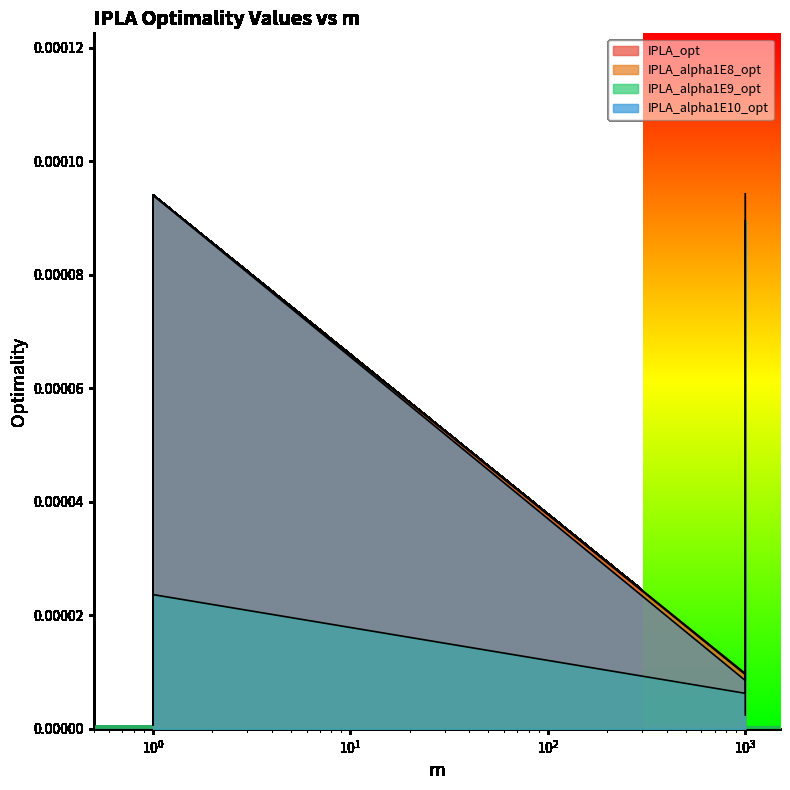

How many data points does each series have?

4